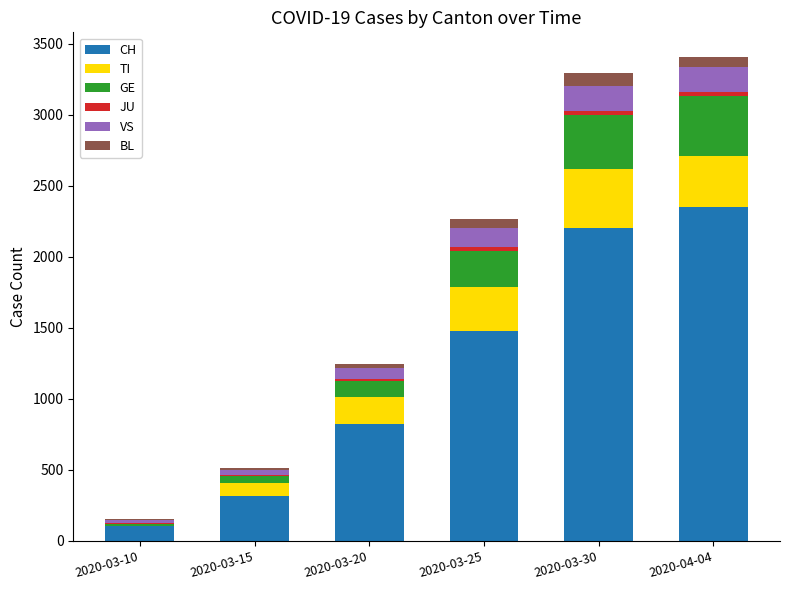

What is the maximum value for CH?

2348